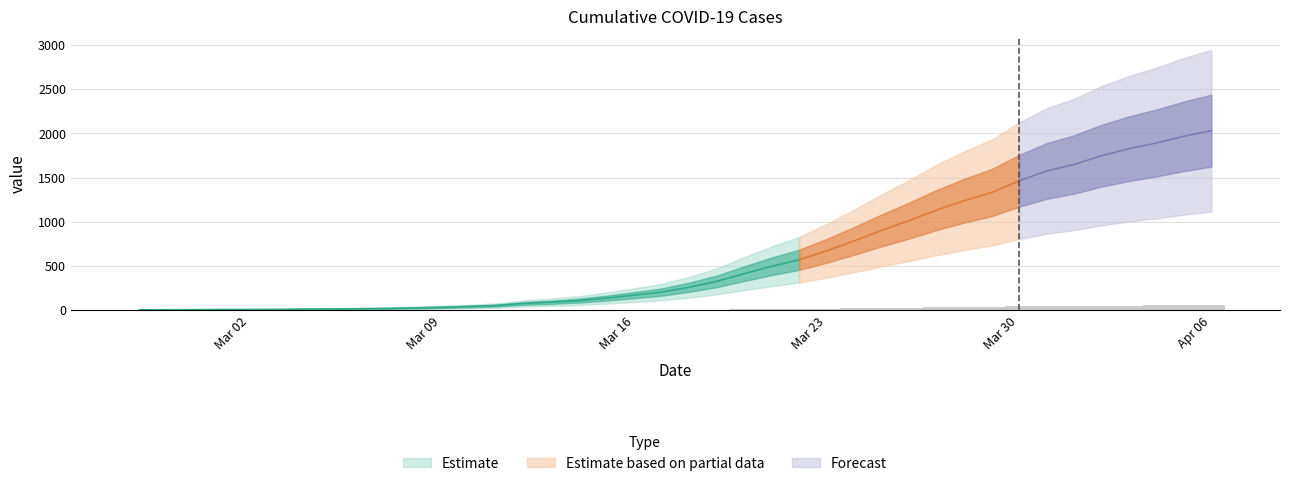

Where is the data nearest to the value 30?

2020-03-26